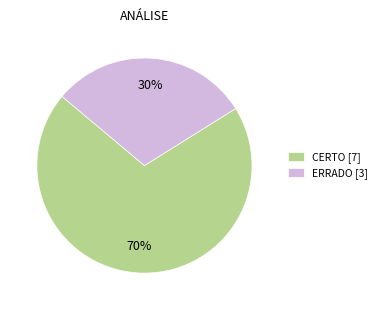

Count the number of slices in the pie.

2